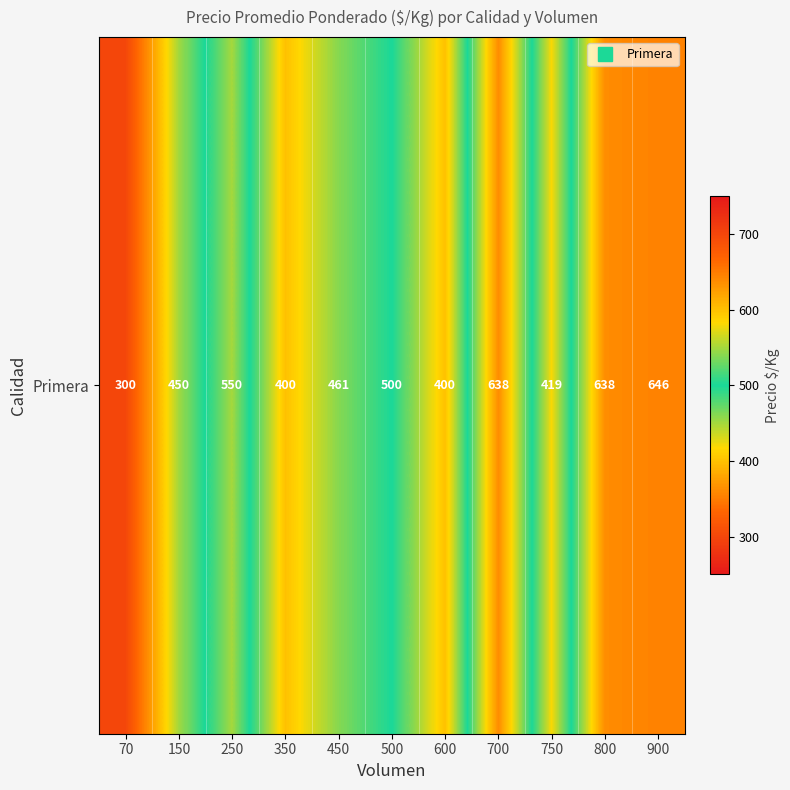

What is the difference between the maximum and minimum values?

346